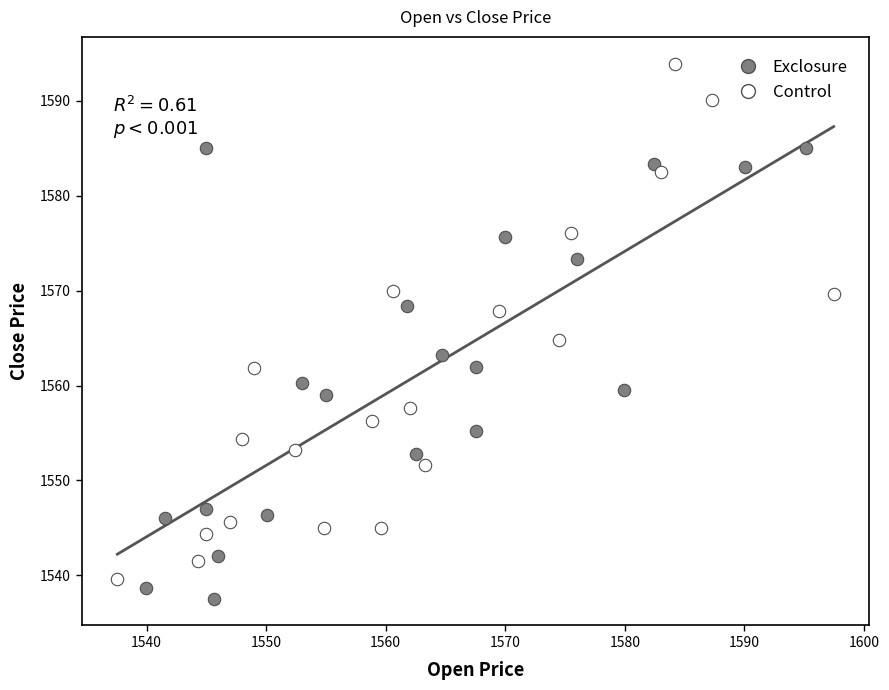

Which series reaches the maximum Y coordinate?

Control